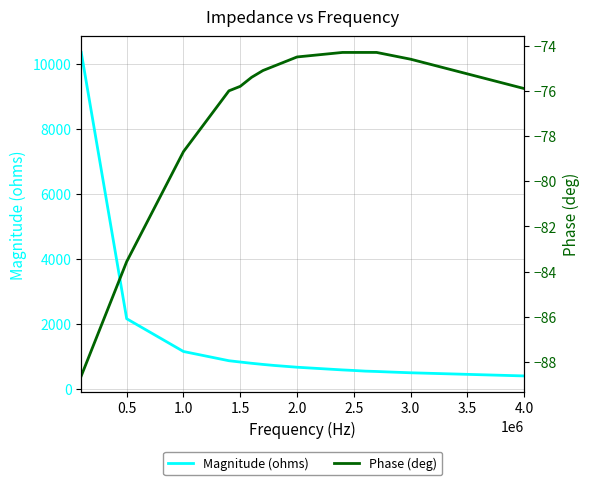

True or false: Magnitude (ohms) and Phase (deg) cross at least once.

False